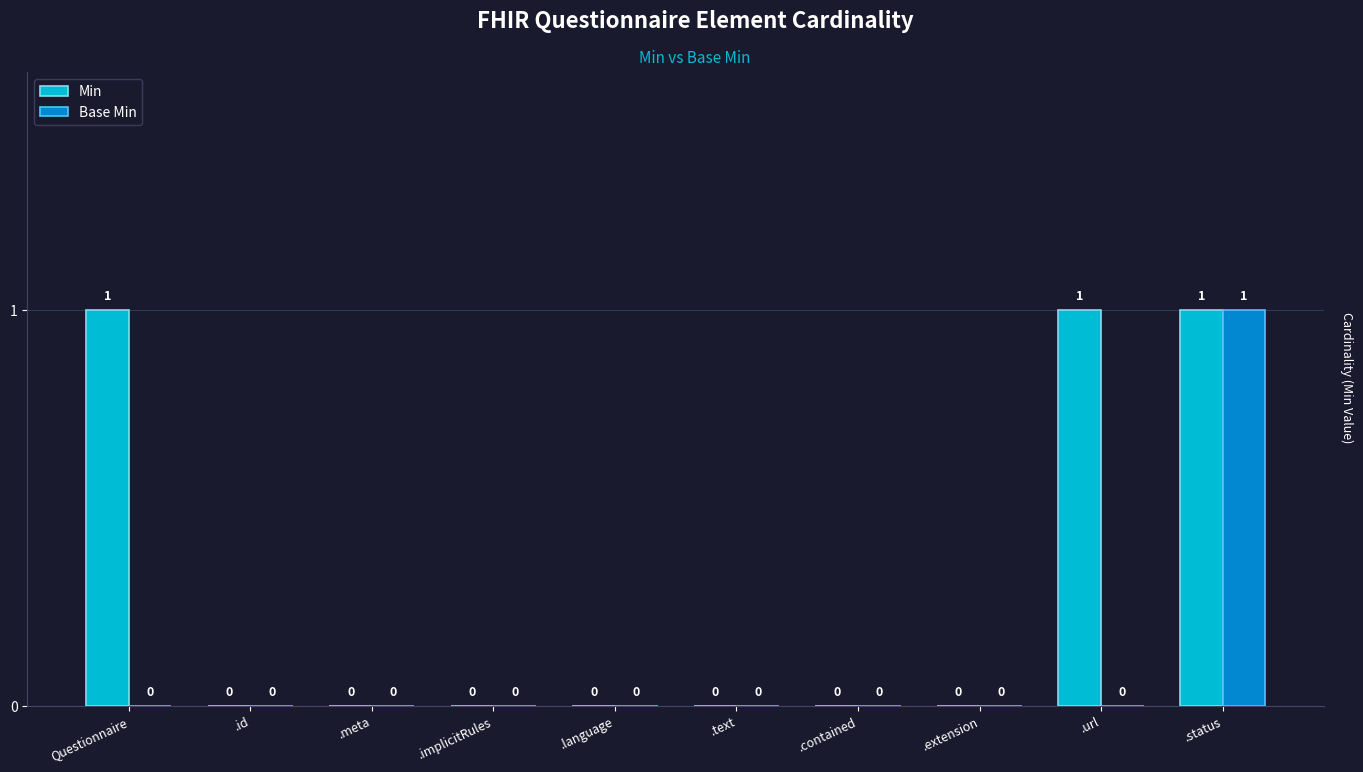

Reading left to right, transcribe all the data shown in this chart.

Min: 1	0	0	0	0	0	0	0	1	1
Base Min: 0	0	0	0	0	0	0	0	0	1